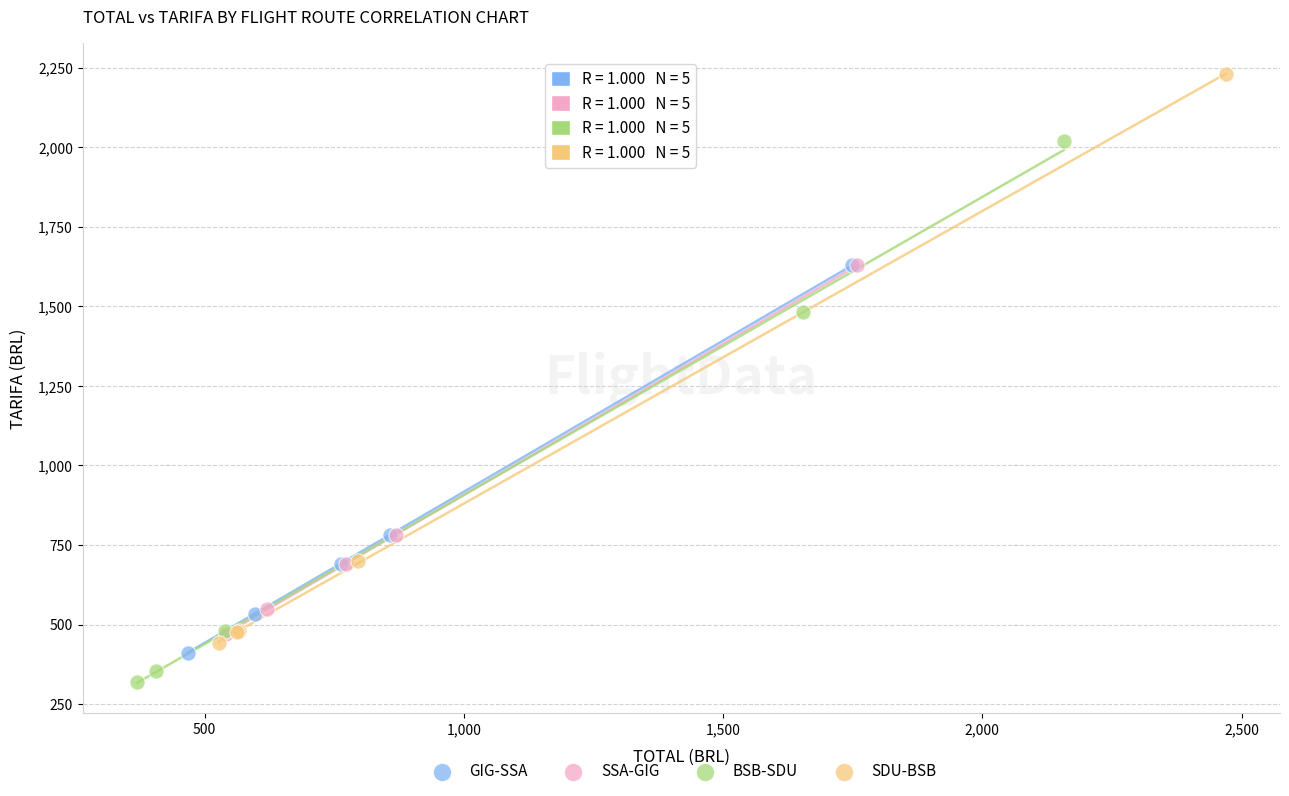

Which series has the widest spread of Y values?

SDU-BSB